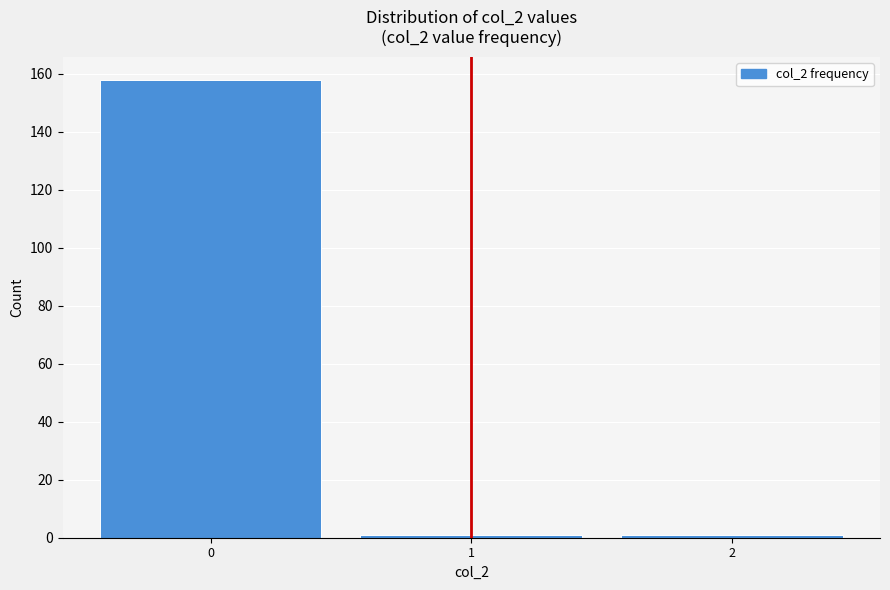

Reading left to right, list every bar in this chart as the range it spans on the x-axis followed by its height. The values are not printed on the chart, so give them approximately, as read against the axis.

-0.5 to 0.5: 158
0.5 to 1.5: under 2
1.5 to 2.5: under 2